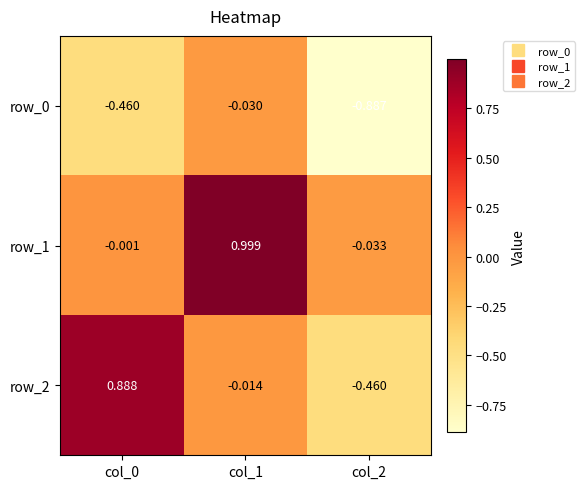

What is the difference between the row_2 values at col_2 and col_1?

0.4